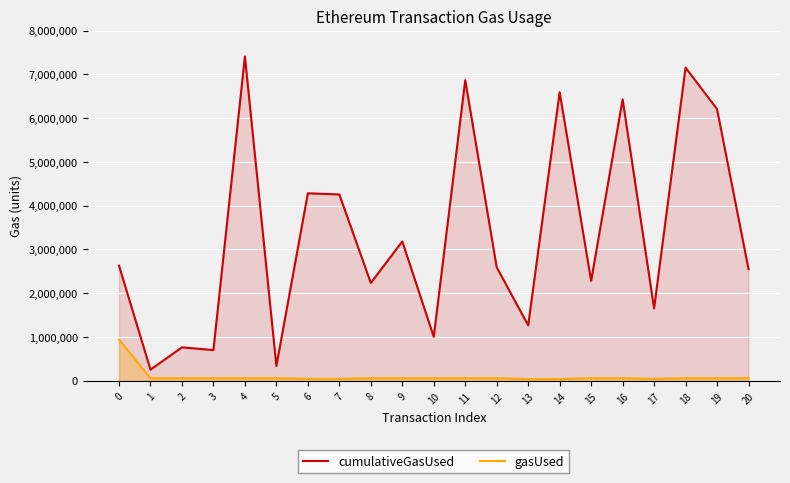

What is the total value across all series at 2?

820472